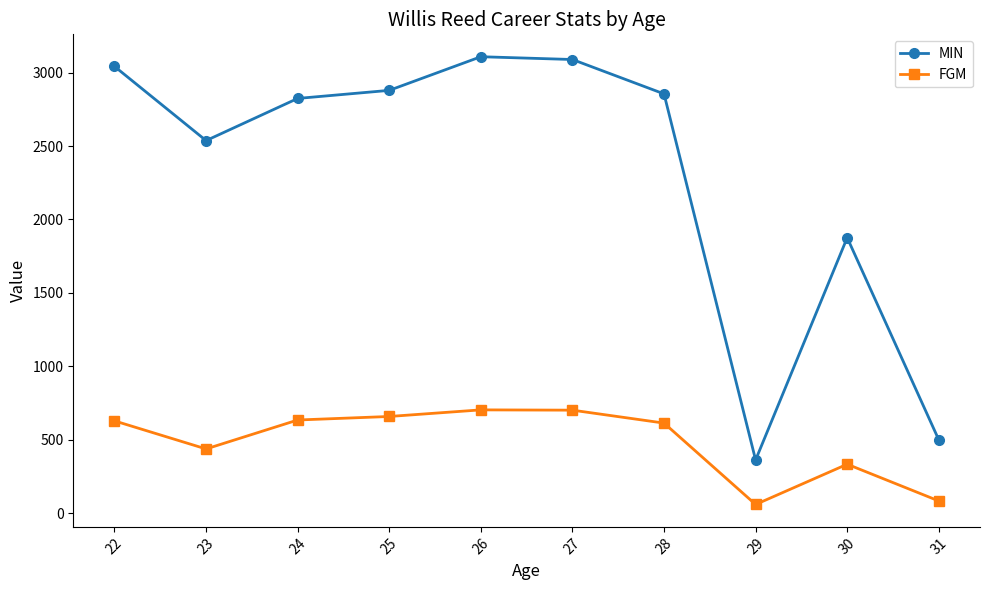

What is the difference between the MIN values at 30 and 24?

948